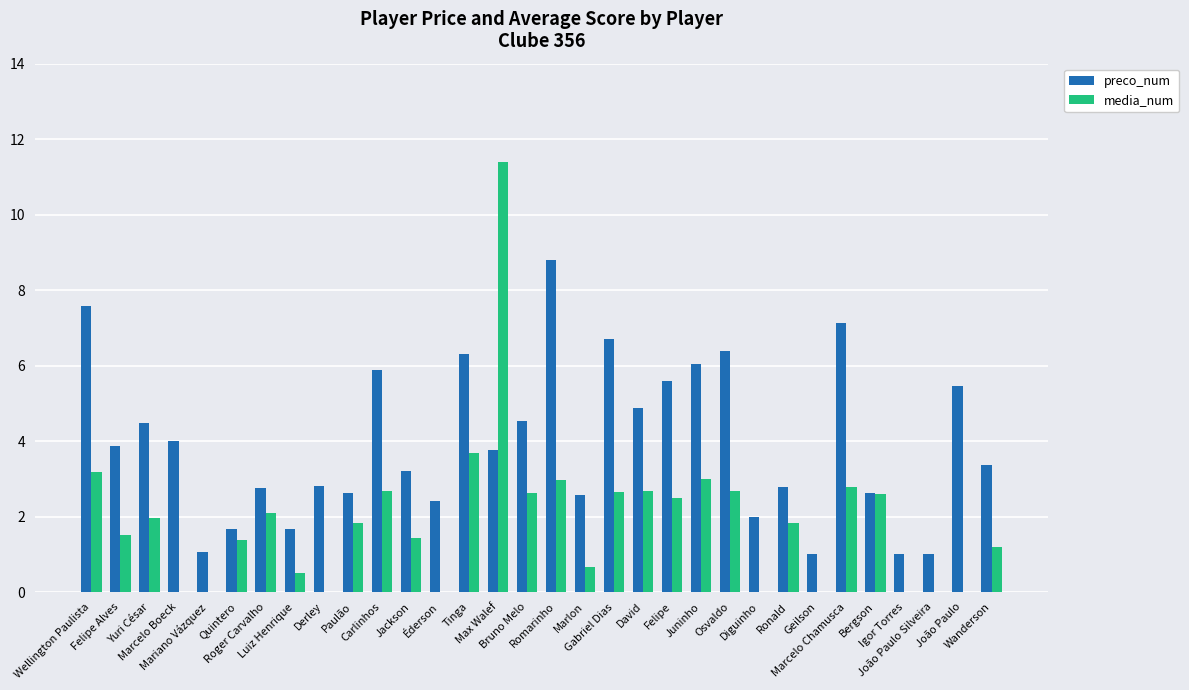

List the series in order of their overall mean, lowest first.

media_num, preco_num